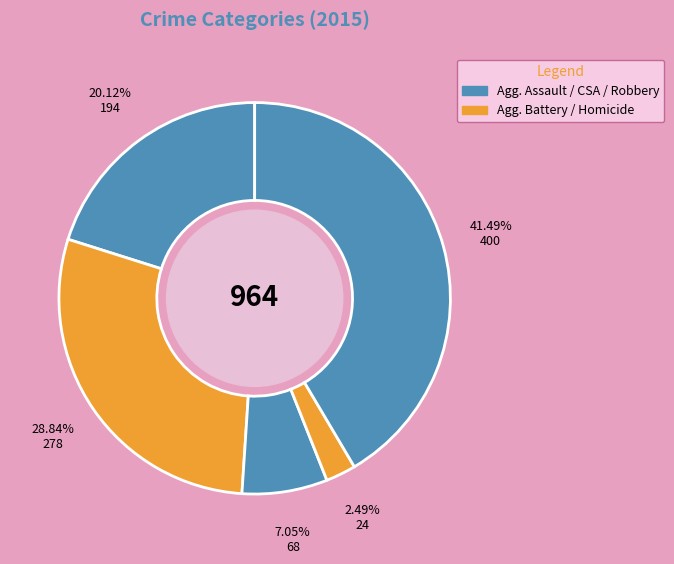

How many slices are in this pie chart?

5